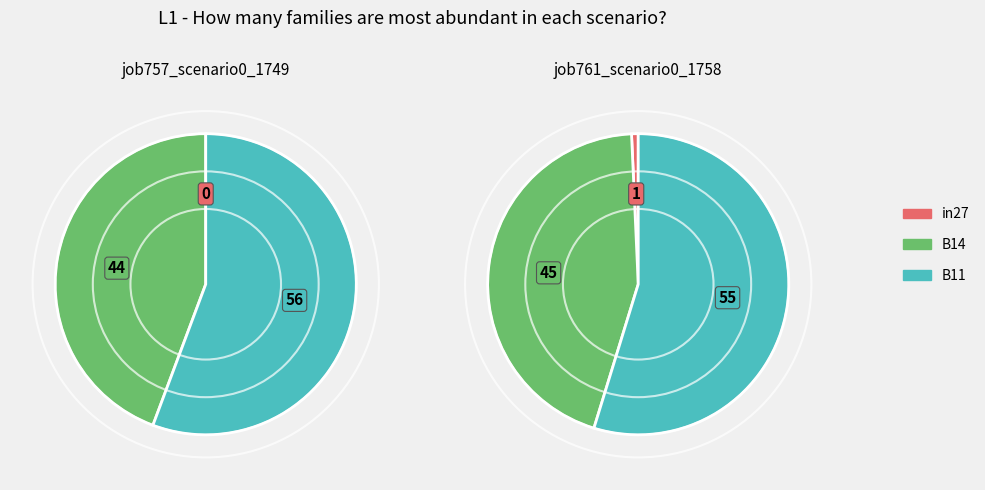

The B14 slice represents 44% of the pie. True or false?

True